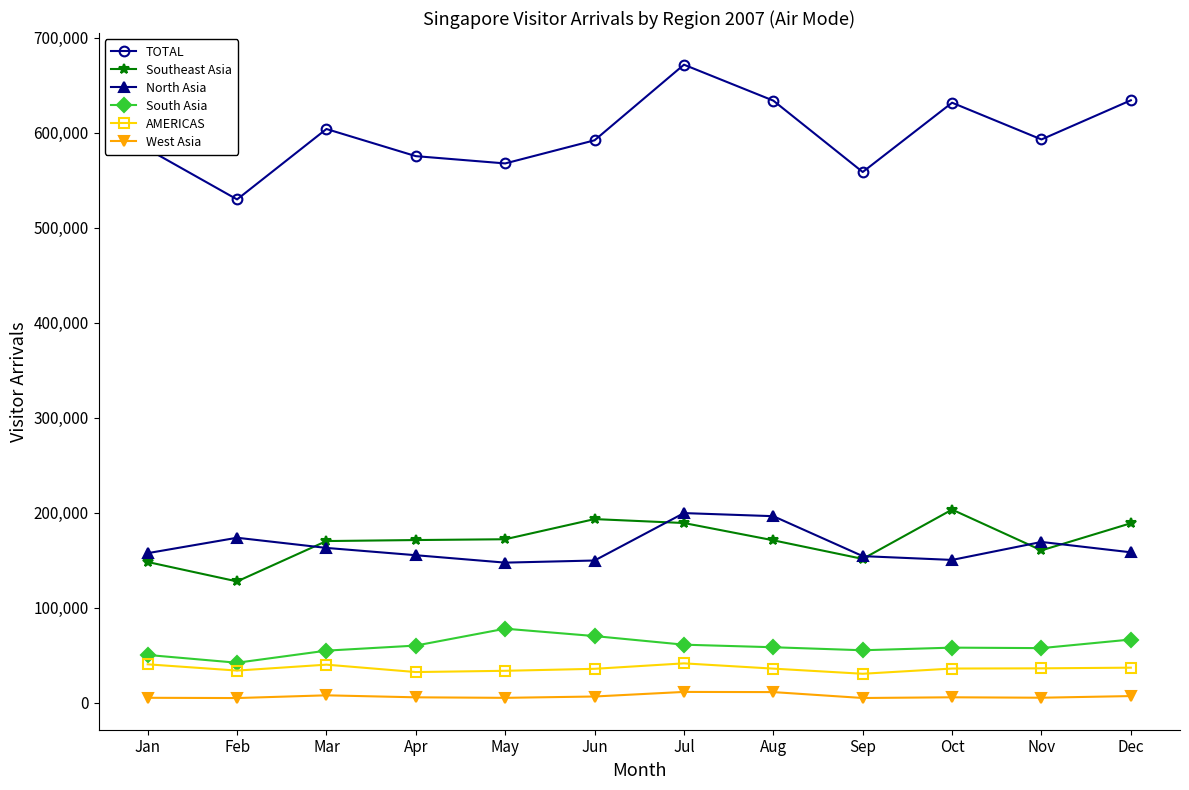

Is it true that Southeast Asia equals 160203 at Nov?

True